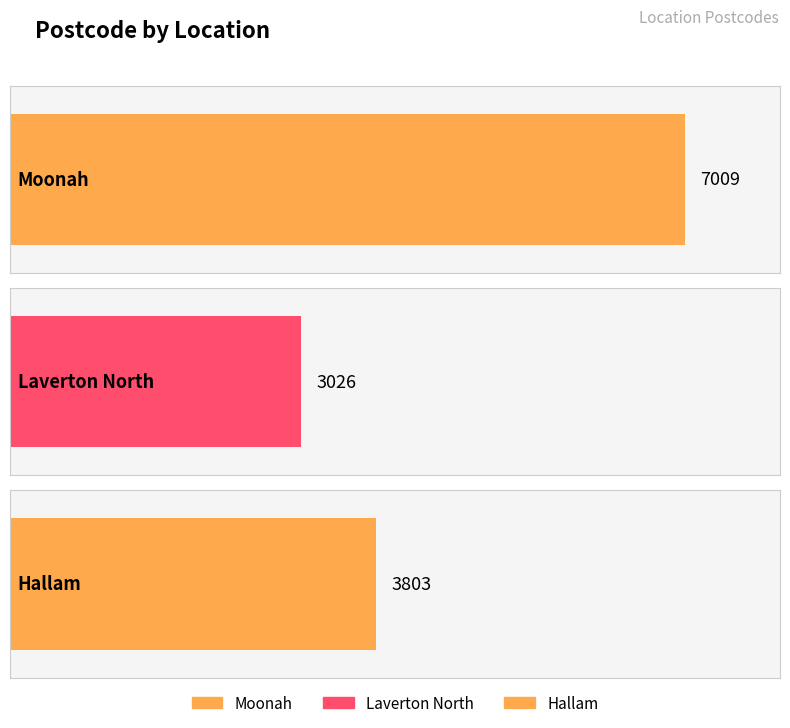

What is the difference between the values at Hallam and Moonah?

3206